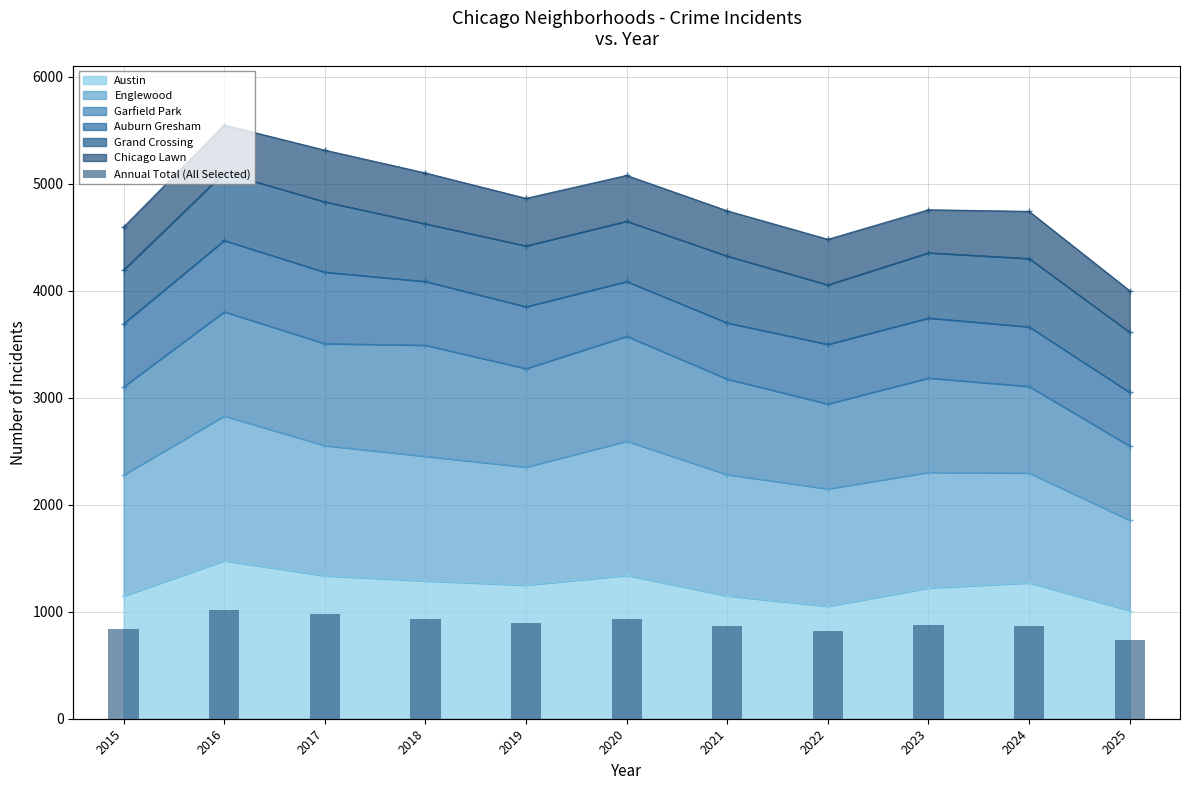

Reading left to right, what are all the values shown in this chart?

4596	5549	5314	5101	4864	5078	4747	4481	4757	4742	4000